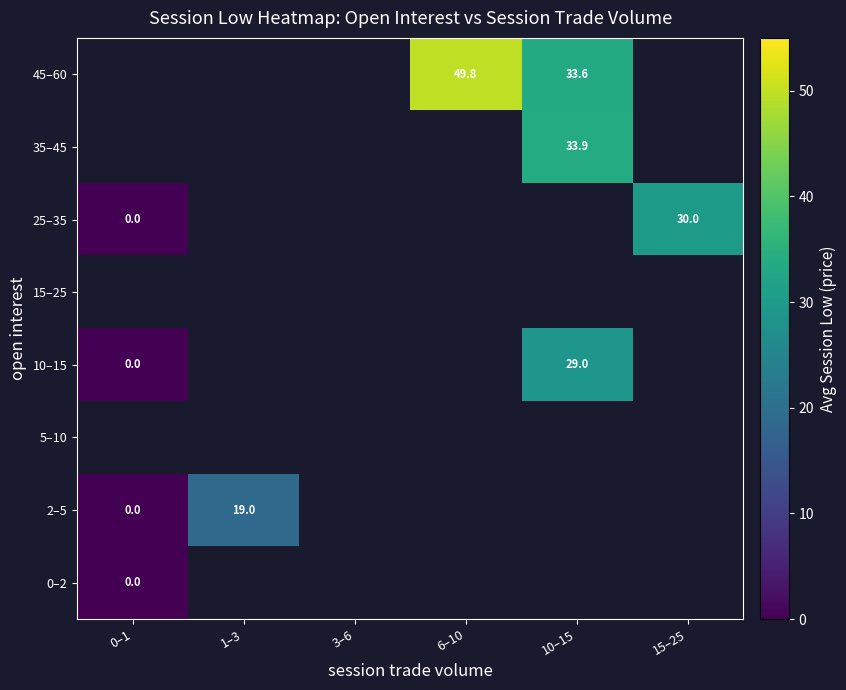

True or false: 2–5 has a value of 26.8 at 1–3.

False